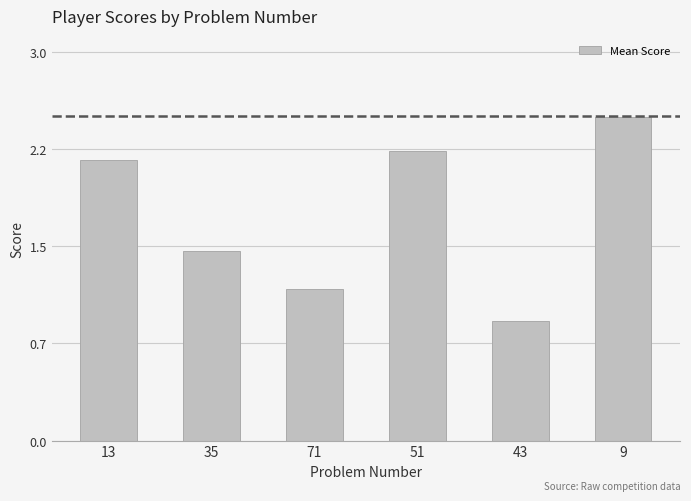

Reading left to right, extract all data points from this chart.

13=2.2	35=1.5	71=1.2	51=2.2	43=0.9	9=2.5